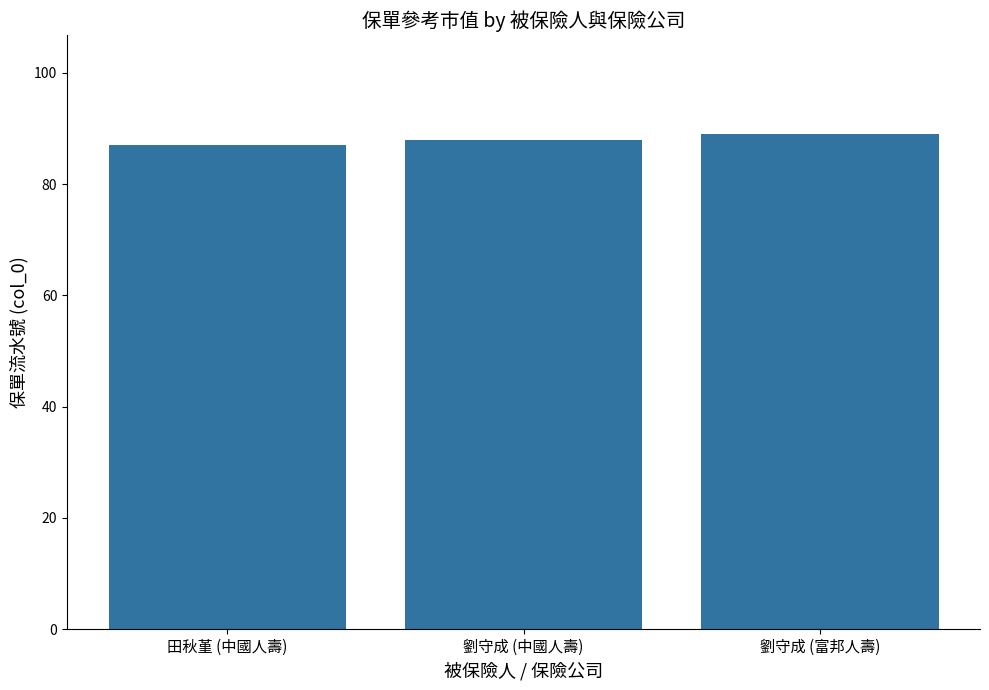

Read the value at 劉守成 (中國人壽).

88